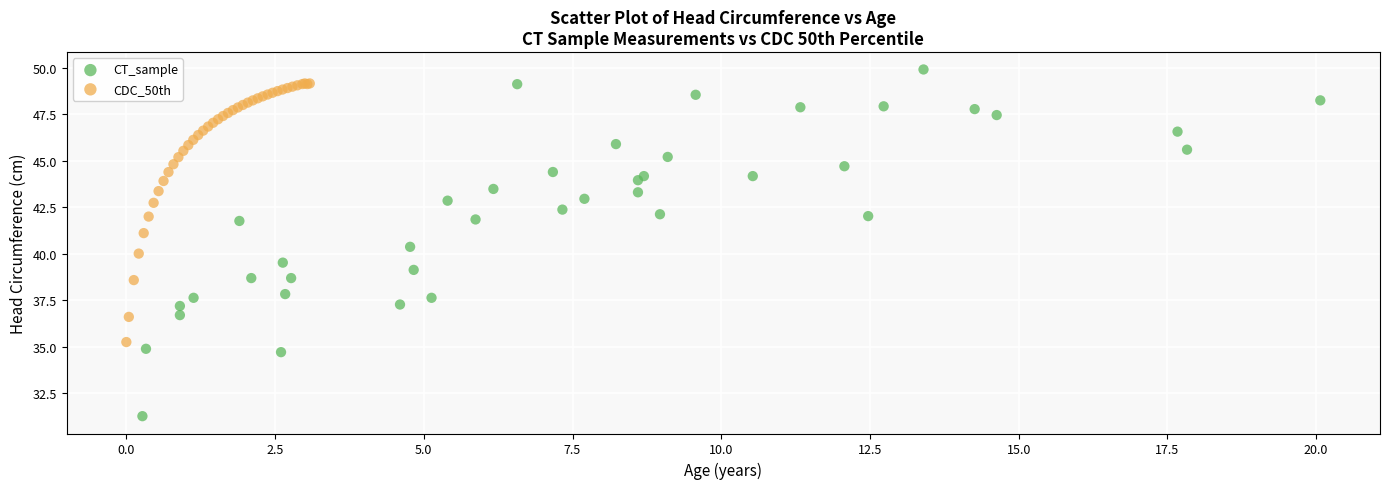

Which series reaches the minimum Y coordinate?

CT_sample